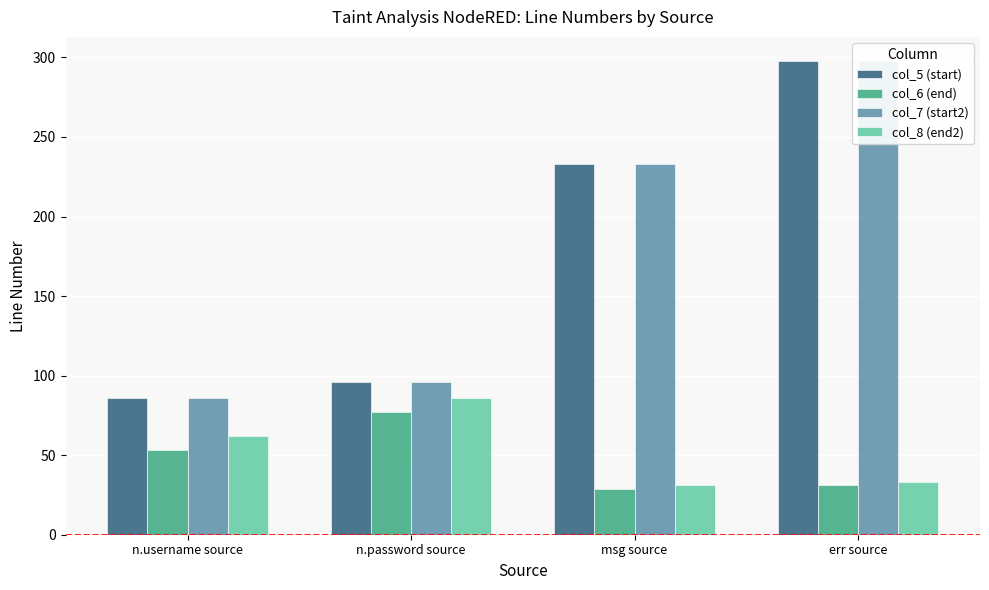

Which series has the largest range (max minus min)?

col_5 (start)